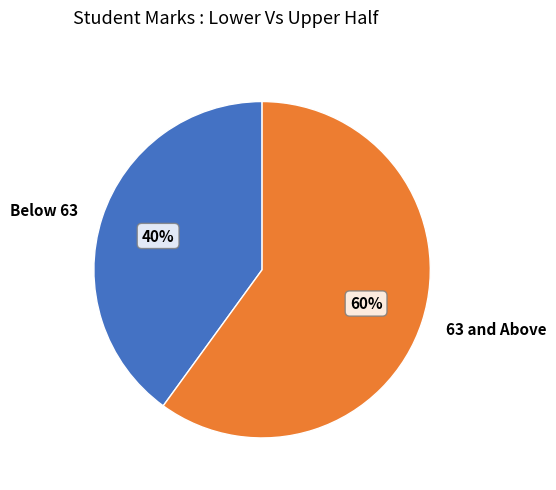

Which category has the biggest portion of the pie?

63 and Above